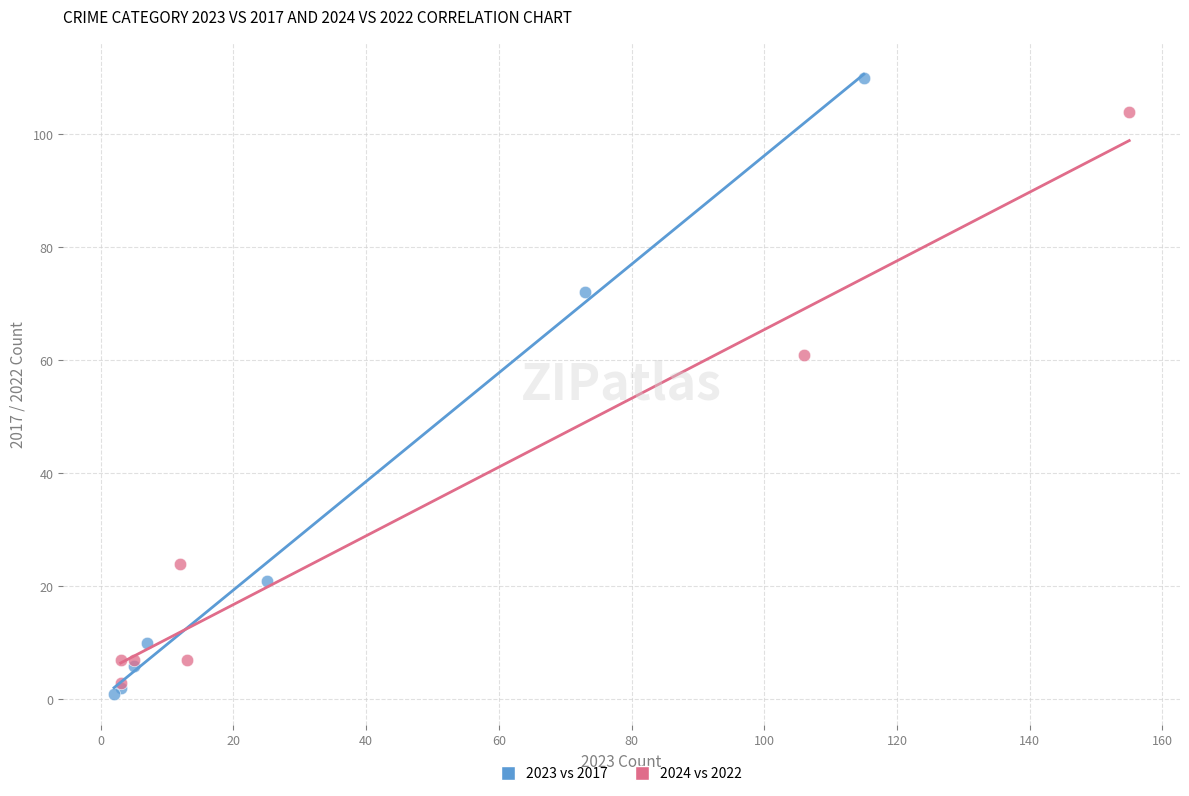

Which series has the largest Y range (max minus min)?

2023 vs 2017